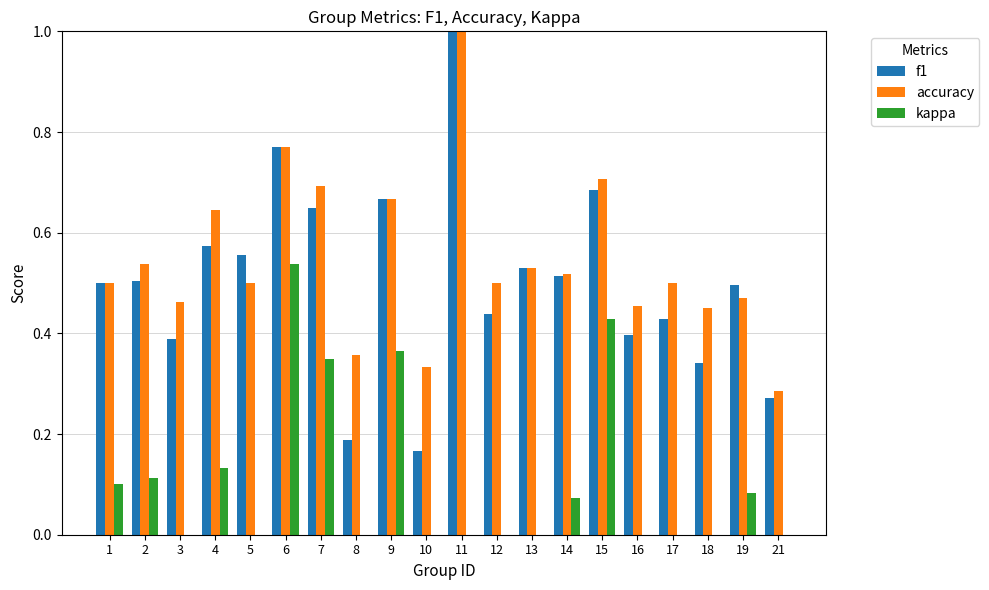

How many f1 values are between 0 and 1?

20